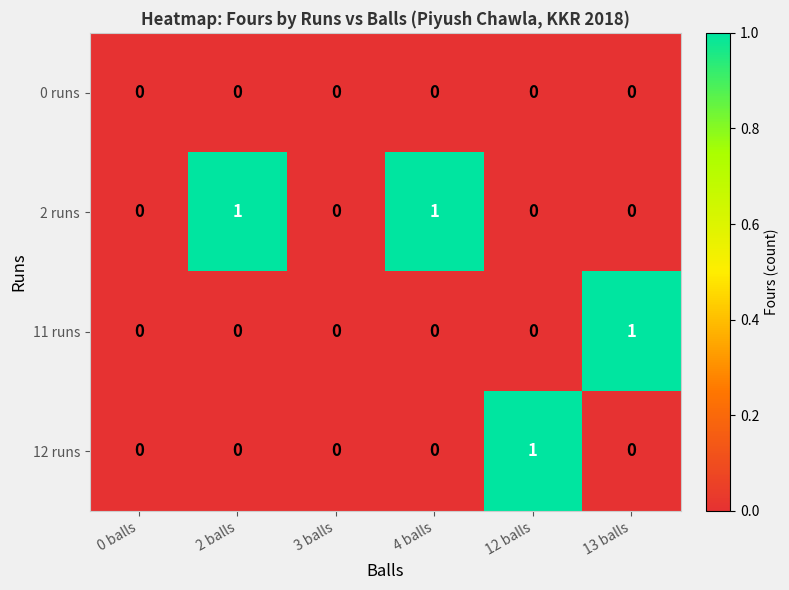

How many categories are shown in the chart?

6